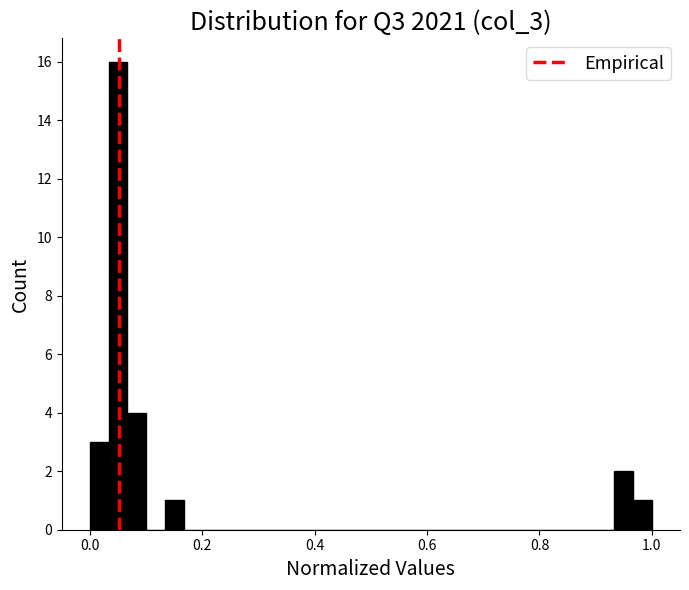

Around what value on the x-axis is the tallest bar? Give the approximate position of its centre, as read against the axis.

0.06